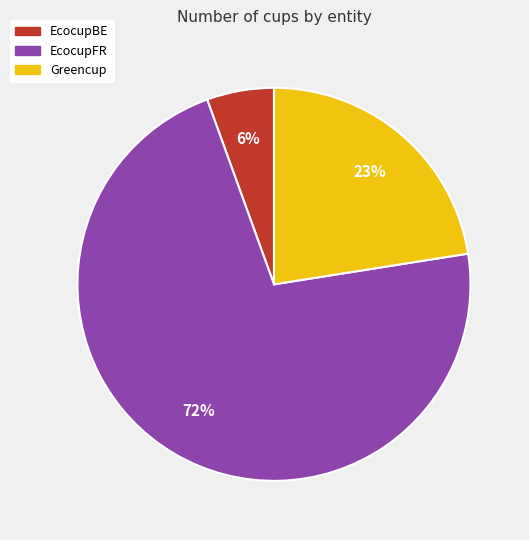

Combined, do EcocupFR and EcocupBE account for over 50%?

Yes